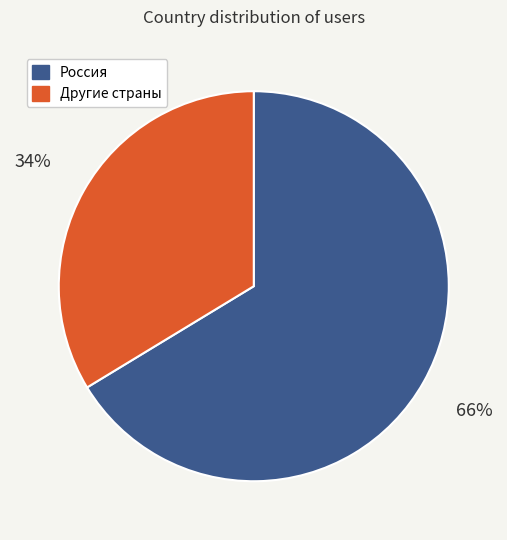

Is there any slice that represents more than half of the pie?

Yes